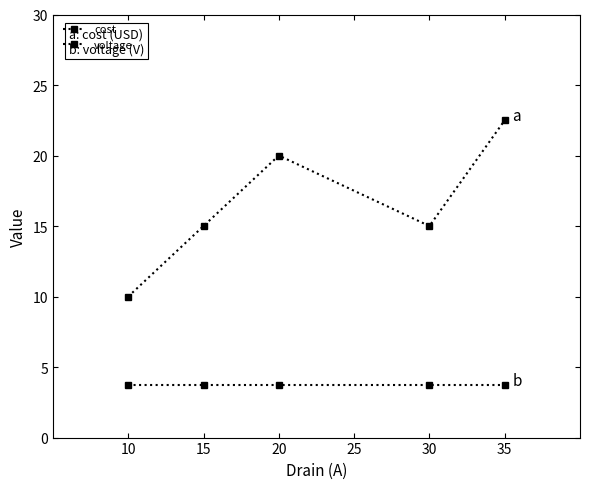

At 20, list the series in order from smallest to largest.

voltage, cost